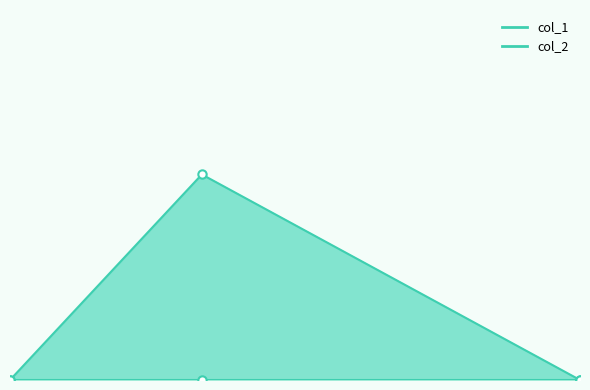

What is the value of the 2nd point from the left?

1